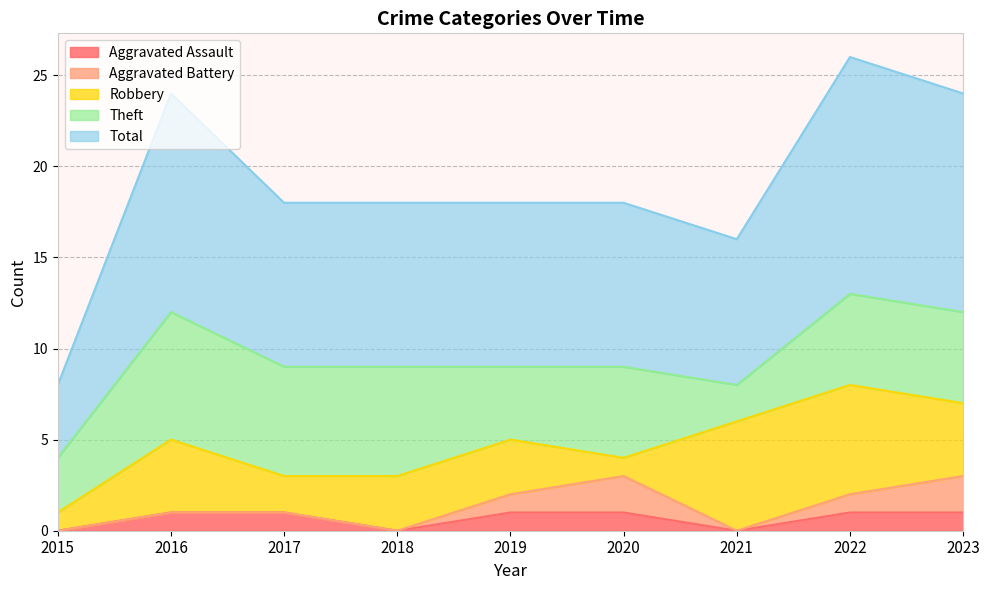

Rank the series by their maximum value, from lowest to highest.

Aggravated Assault, Aggravated Battery, Robbery, Theft, Total